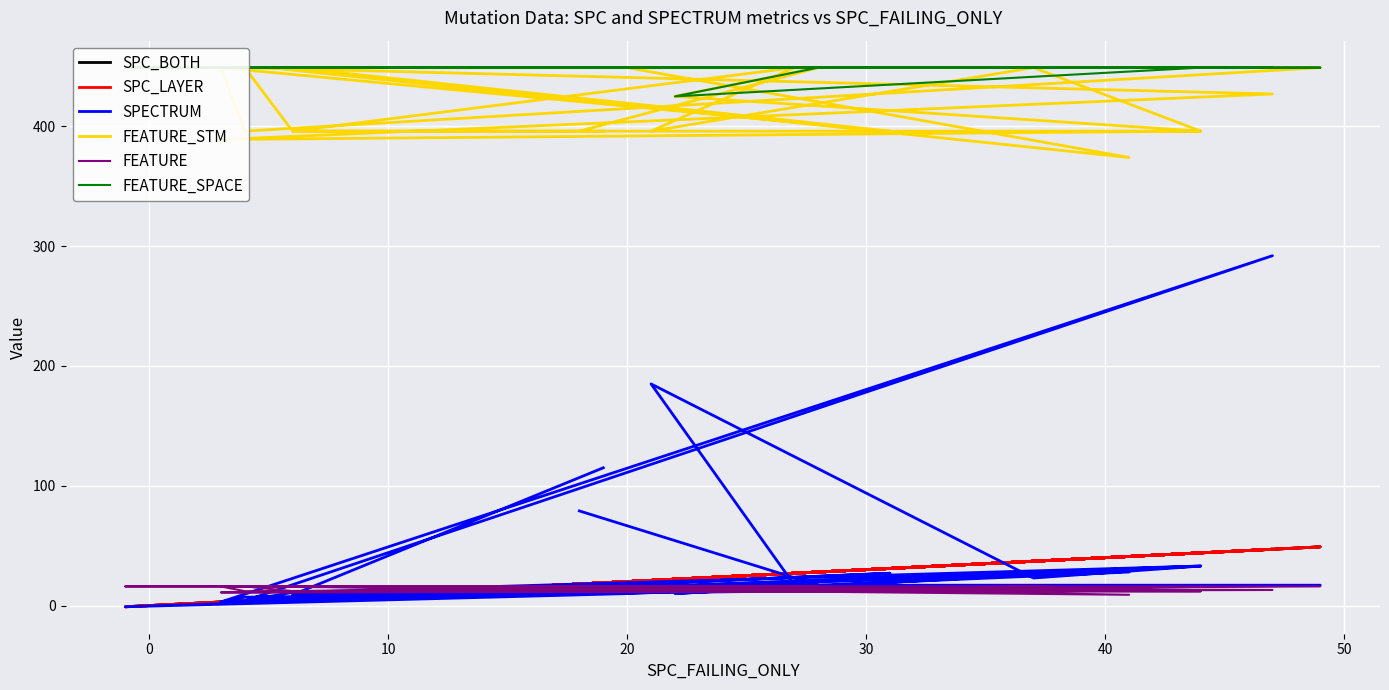

How many values in SPC_LAYER are above zero?

25